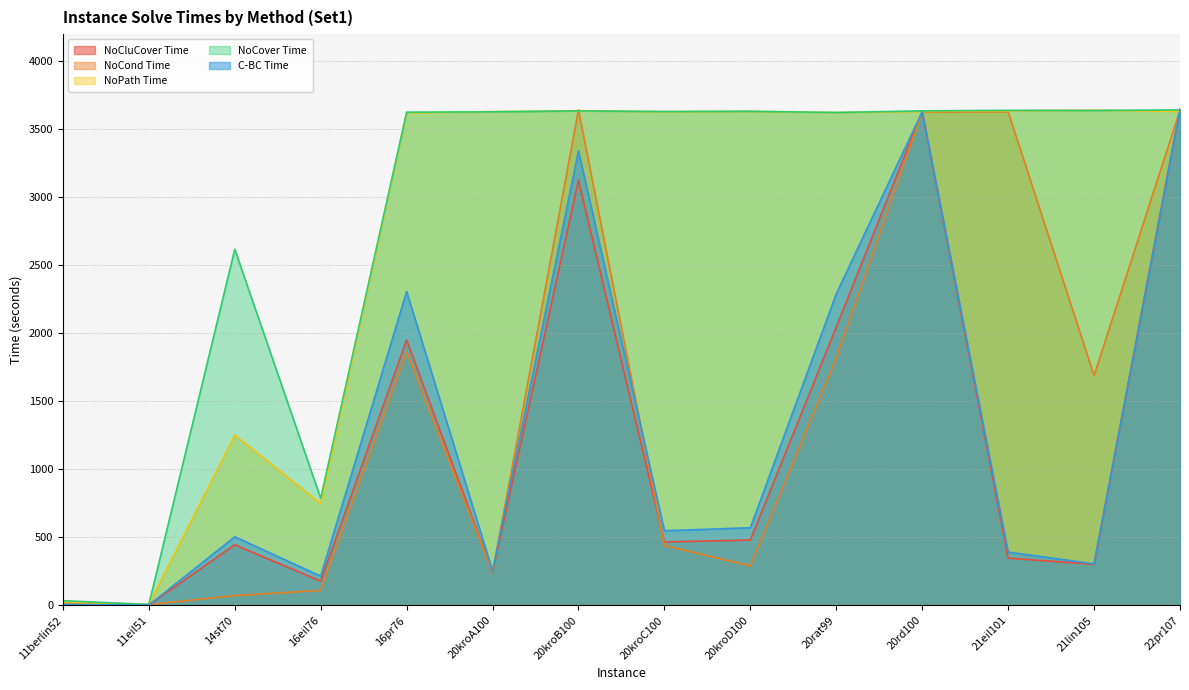

How many times do C-BC Time and NoCluCover Time cross each other?

2